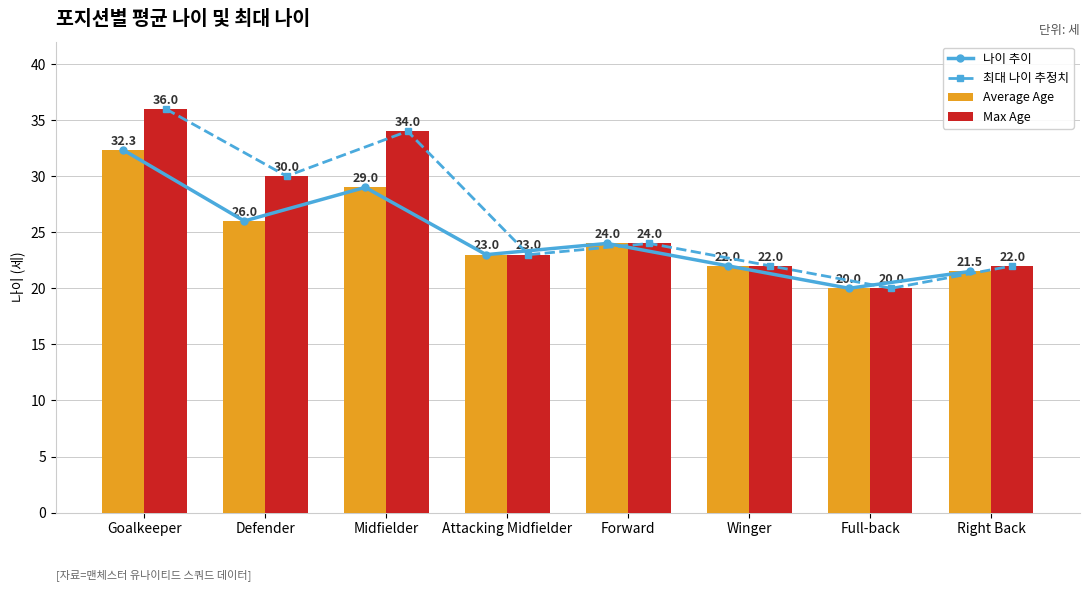

How many data points does each series have?

8